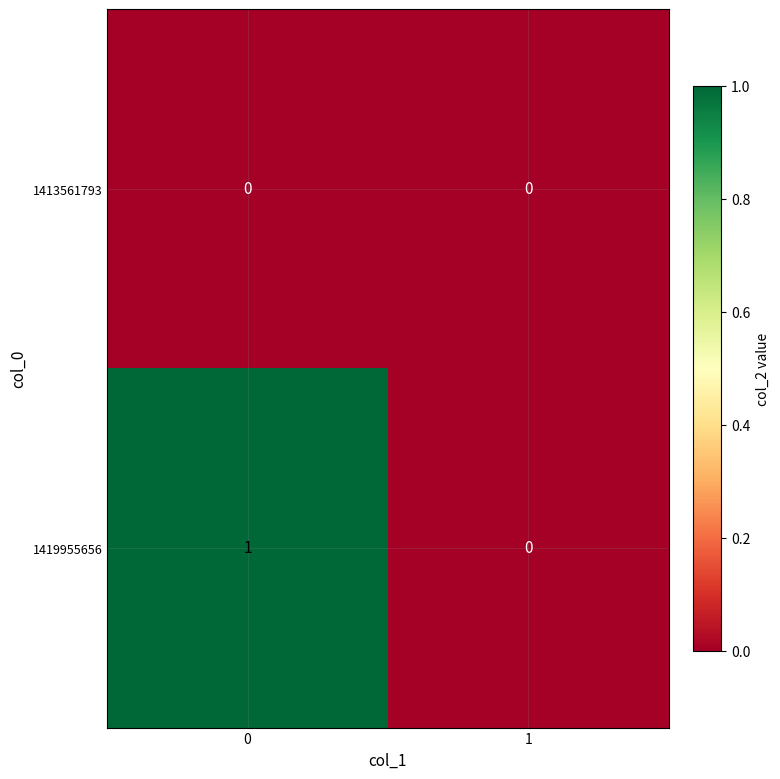

True or false: 1419955656 has a value of 1 at 1.

False